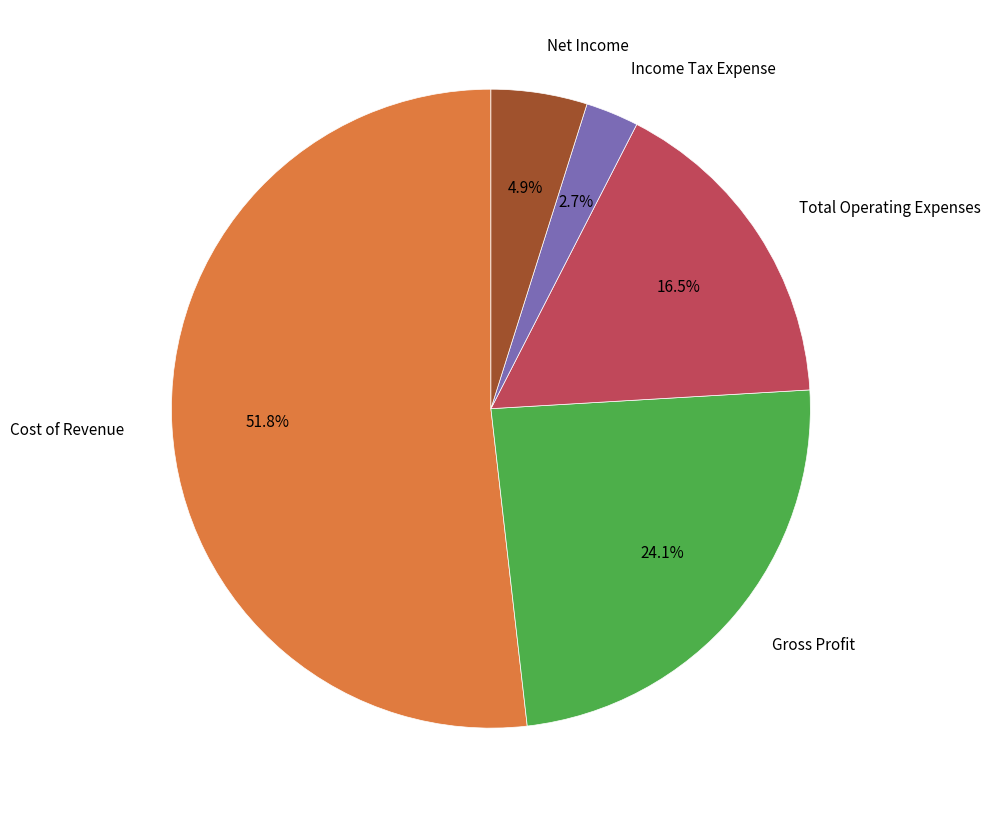

To the nearest percent, what is the difference between the largest and smallest slice percentages?

49%